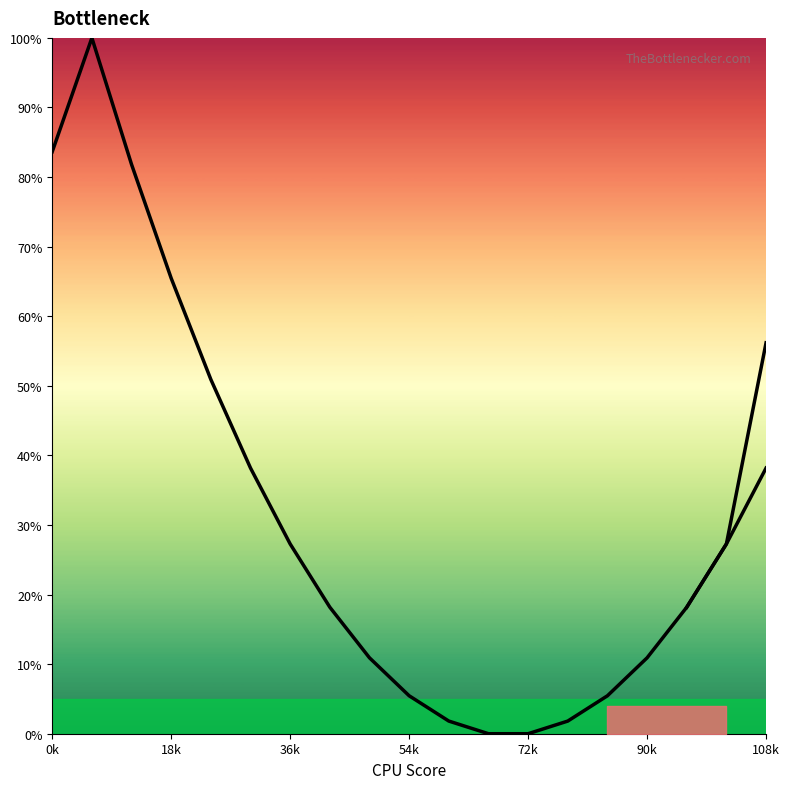

What value does the data have at 10?

1.8